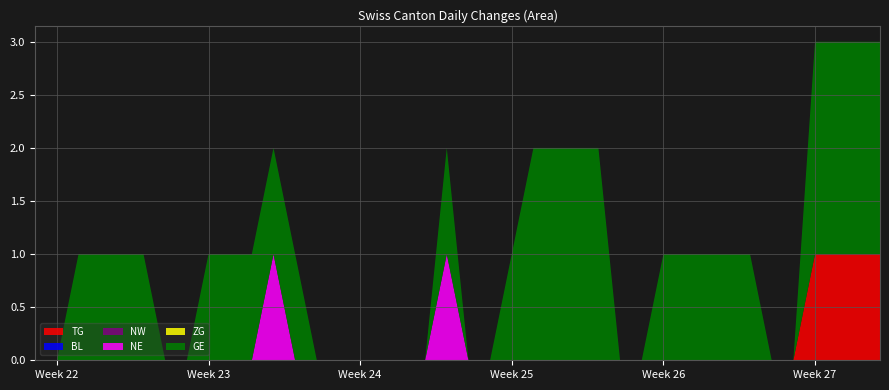

Reading left to right, list all the values displayed in this chart.

TG: 0	0	0	0	0	0	0	0	0	0	0	0	0	0	0	0	0	0	0	0	0	0	0	0	0	0	0	0	0	0	0	0	0	0	0	0	1	1	1	1
BL: 0	0	0	0	0	0	0	0	0	0	0	0	0	0	0	0	0	0	0	0	0	0	0	0	0	0	0	0	0	0	0	0	0	0	0	0	0	0	0	0
NW: 0	0	0	0	0	0	0	0	0	0	0	0	0	0	0	0	0	0	0	0	0	0	0	0	0	0	0	0	0	0	0	0	0	0	0	0	0	0	0	0
NE: 0	0	0	0	0	0	0	0	0	0	0	1	0	0	0	0	0	0	0	1	0	0	0	0	0	0	0	0	0	0	0	0	0	0	0	0	0	0	0	0
ZG: 0	0	0	0	0	0	0	0	0	0	0	0	0	0	0	0	0	0	0	0	0	0	0	0	0	0	0	0	0	0	0	0	0	0	0	0	0	0	0	0
GE: 0	0	1	1	1	1	0	0	1	1	1	1	1	0	0	0	0	0	0	1	0	0	1	2	2	2	2	0	0	1	1	1	1	1	0	0	2	2	2	2